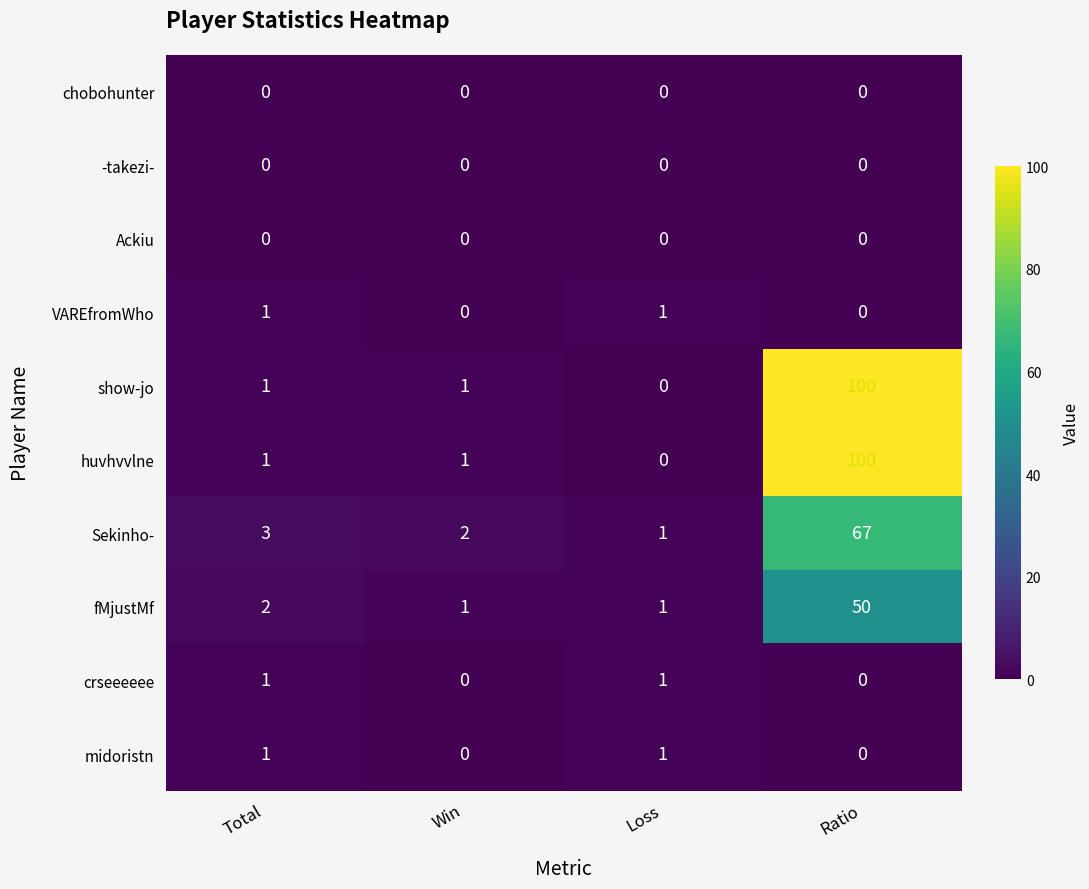

At how many categories does at least one series exceed 54?

1